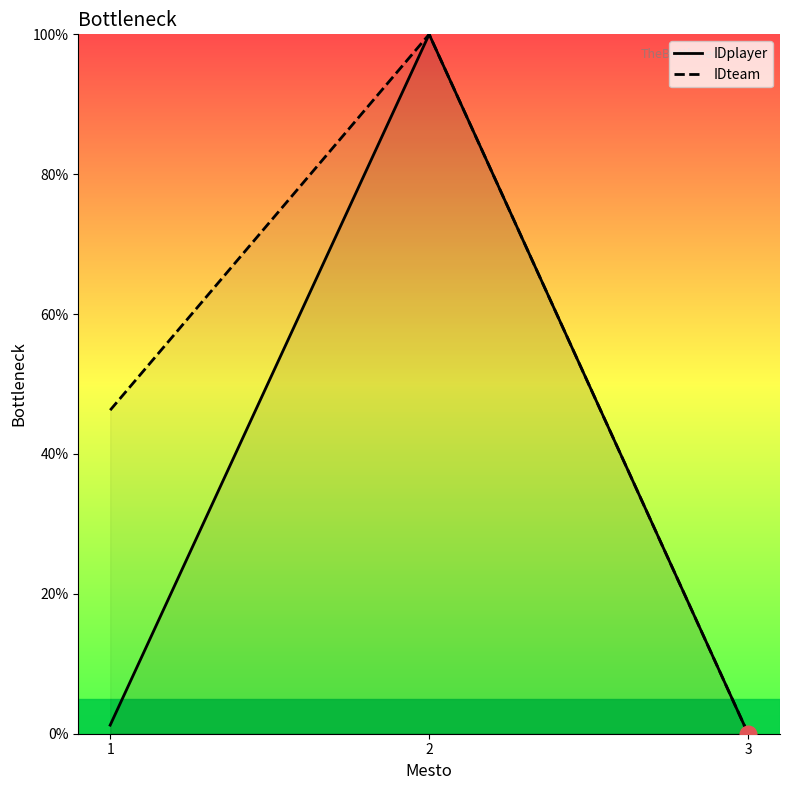

The IDteam series shows -60.0 at 3. True or false?

False